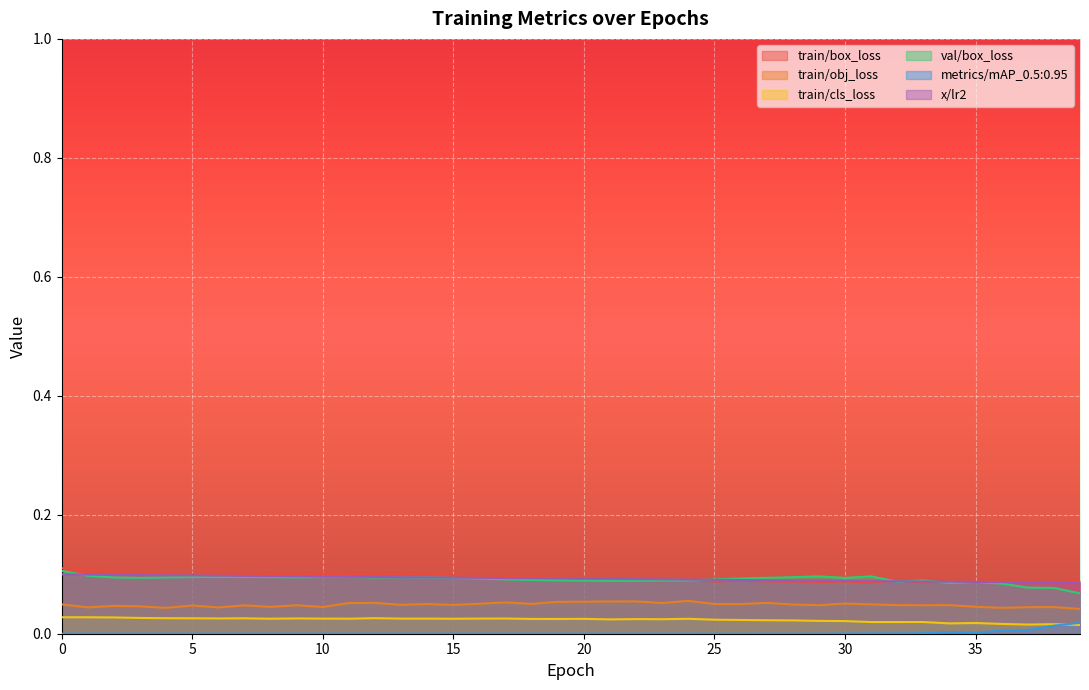

What is the spread (max minus min) of values at 34?

0.1